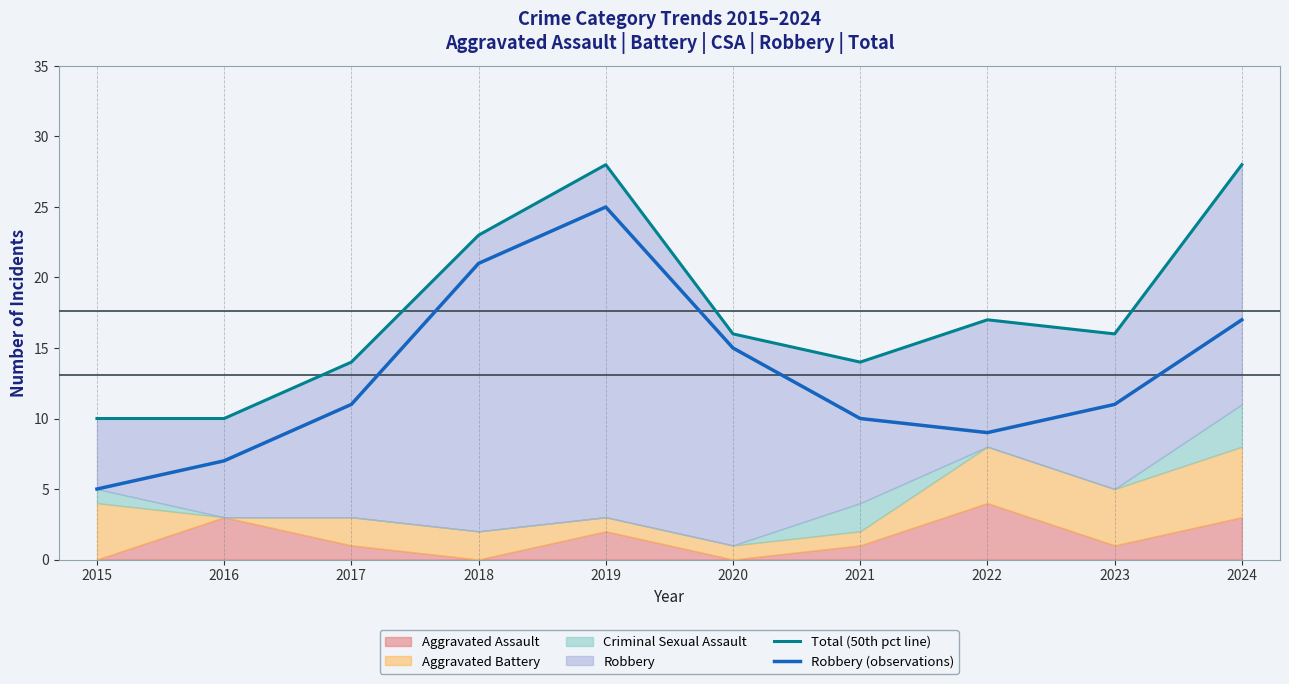

The Total (50th pct line) series shows 28 at 2024. True or false?

True